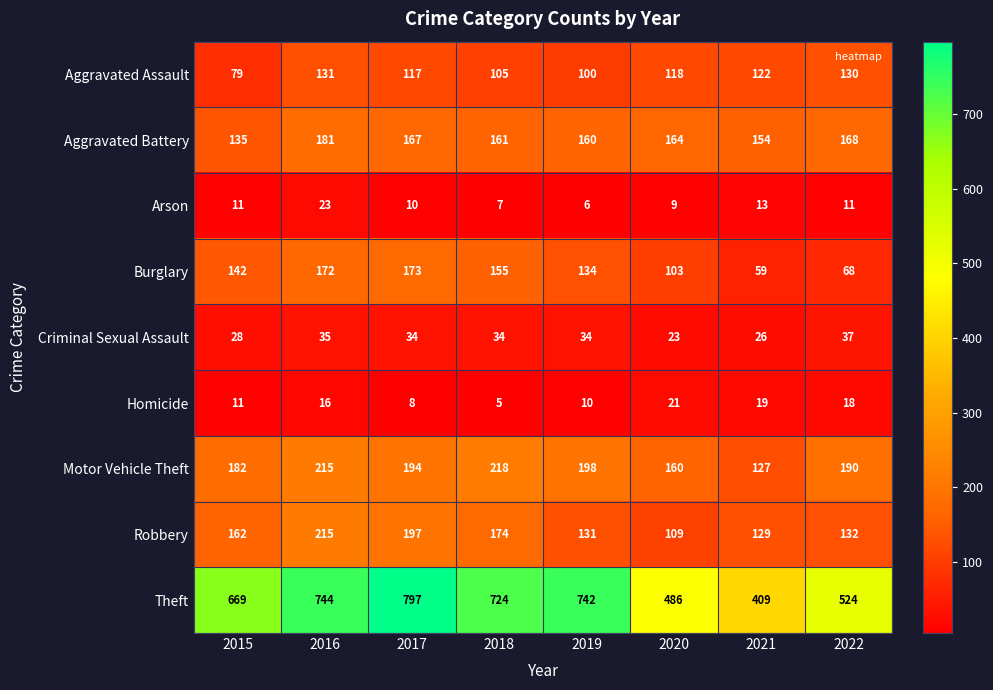

Which category has the highest value in the Arson series?

2016